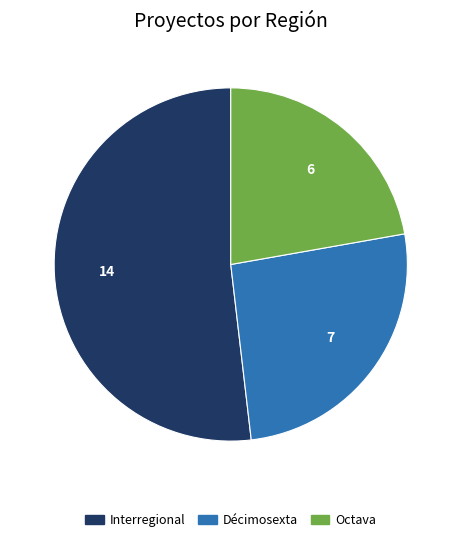

How many segments does this pie chart have?

3